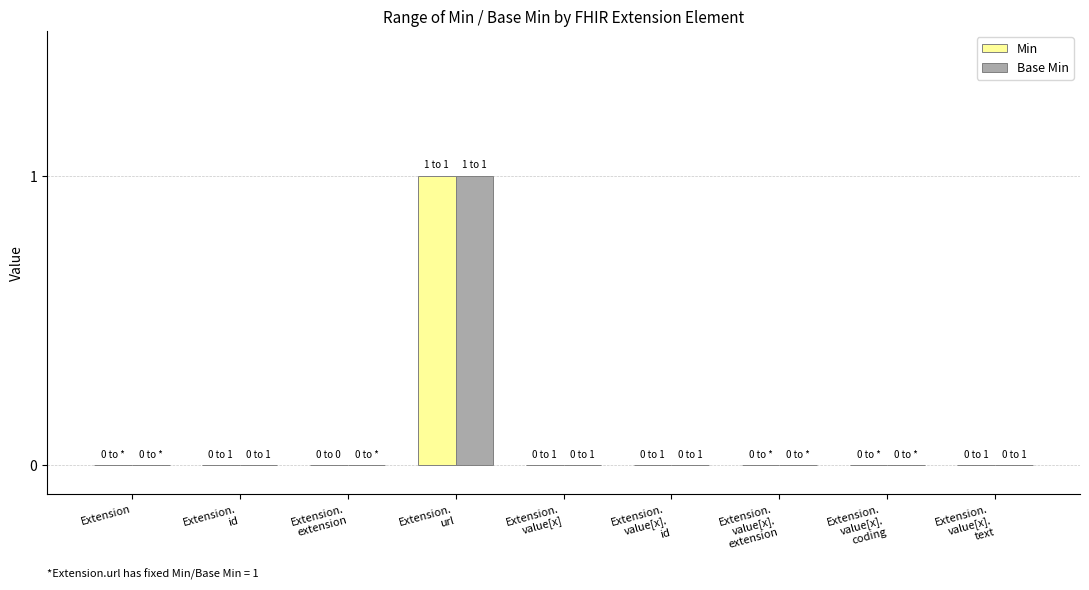

What is the sum of all Base Min values?

1